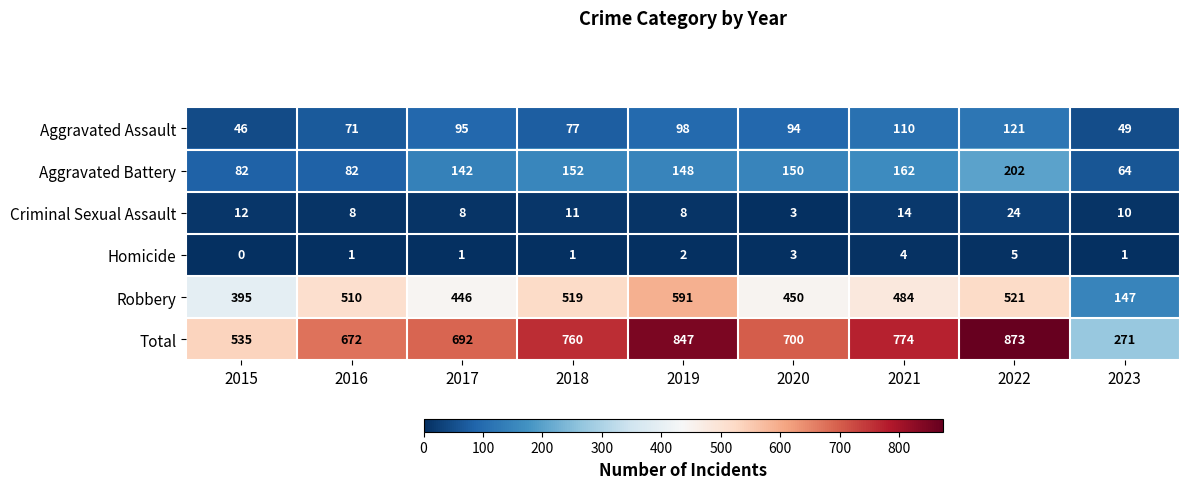

Which series changed the most between 2016 and 2019?

Total